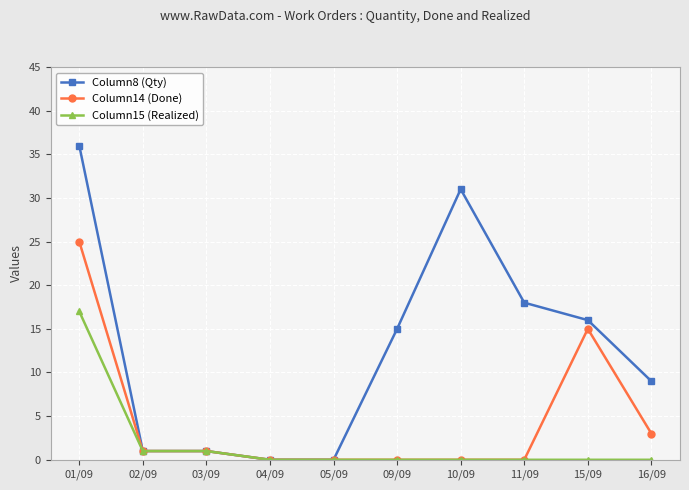

What is the maximum value for Column15 (Realized)?

17